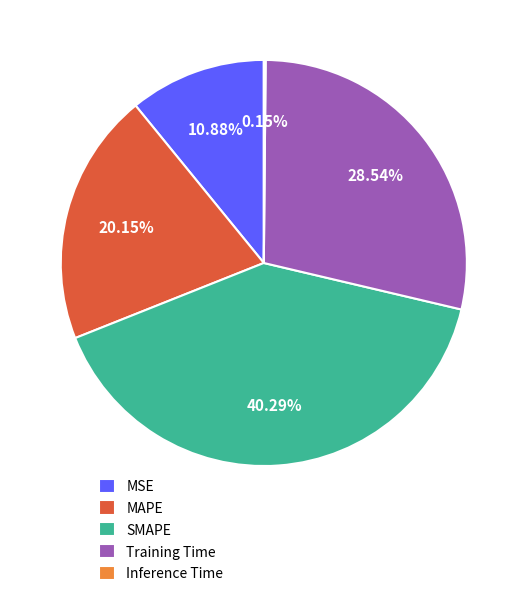

What portion of the pie excludes MAPE?

79.9%